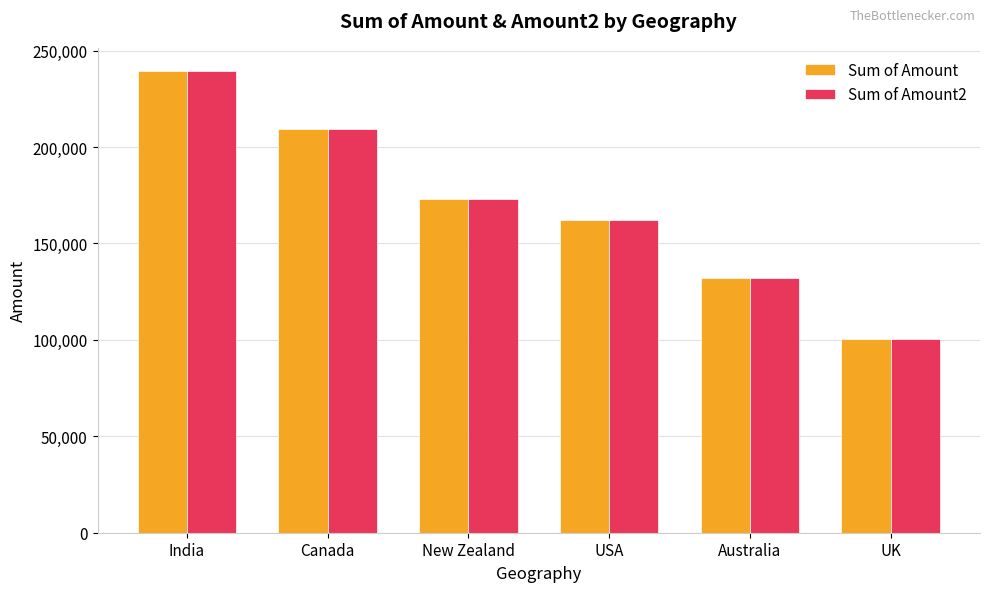

What is the label of the 2nd bar from the right?

Australia